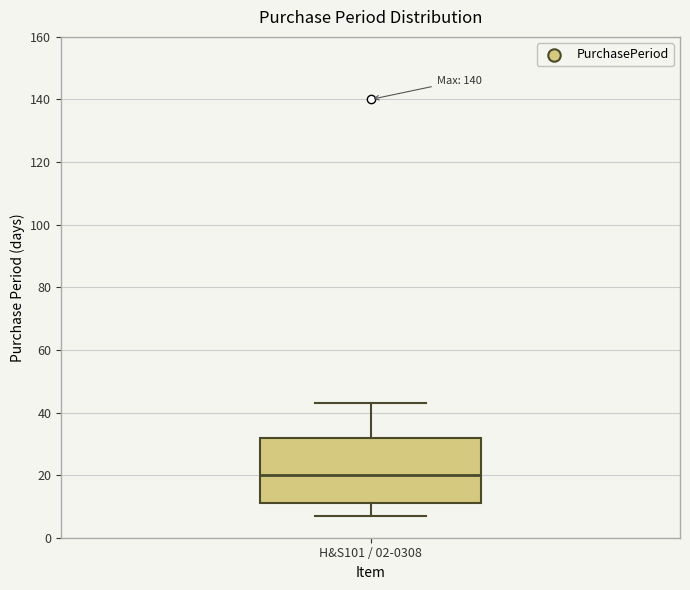

Read this box plot against the y-axis: the position of the median line, the range covered by the box, and the ends of both whiskers. The values are not printed on the chart, so give them approximately, as read against the axis.

median 20, box 12 to 32, whiskers 8 to 44